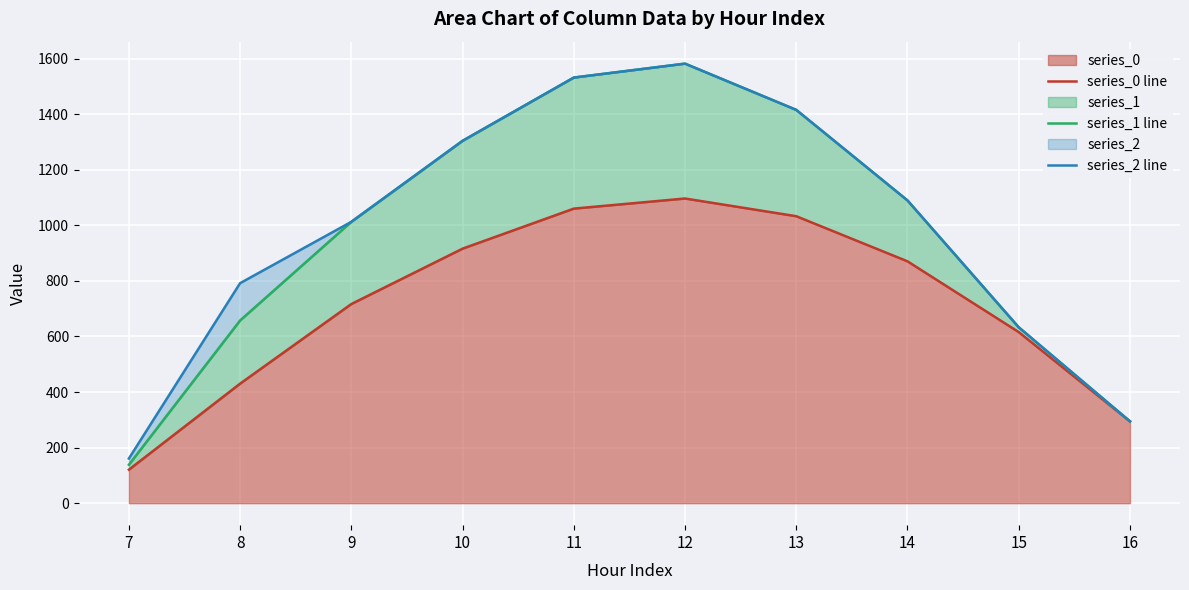

The series_1 line series shows 633.1 at 15. True or false?

True